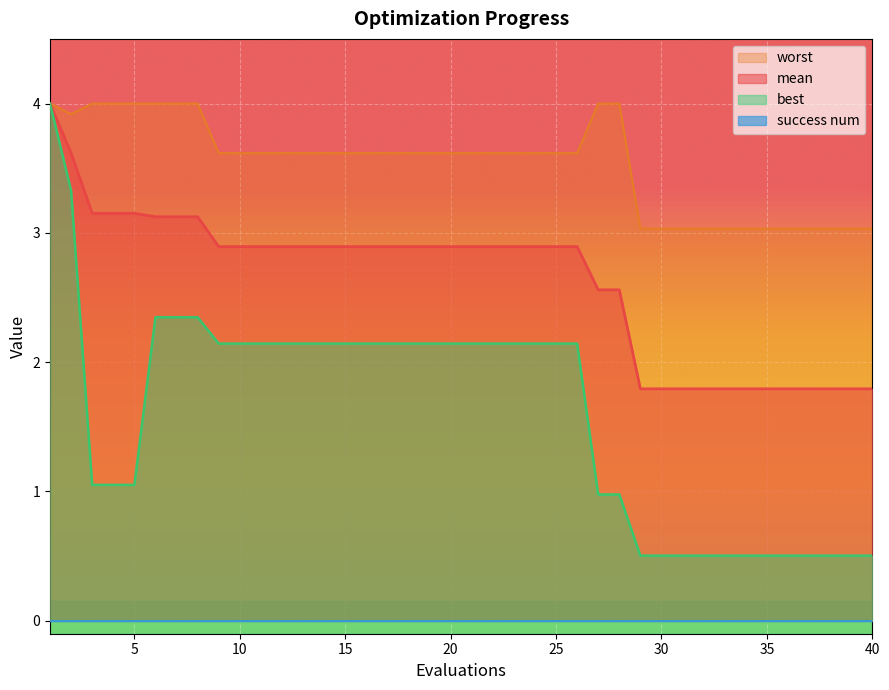

Which series has the largest range (max minus min)?

best